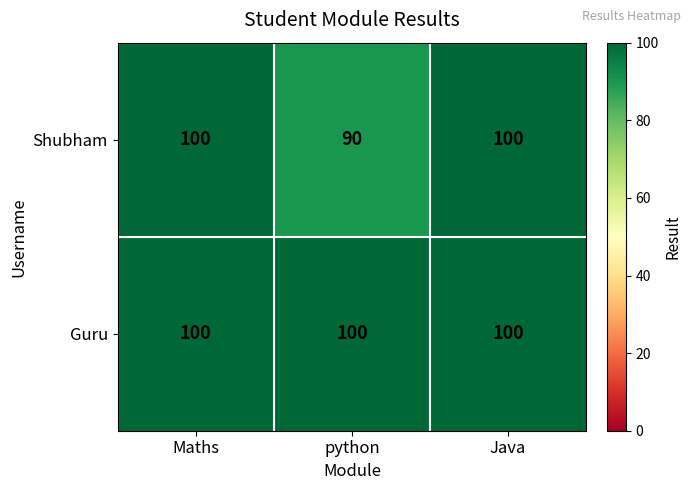

What is the sum of the Shubham values at Java and Maths?

200